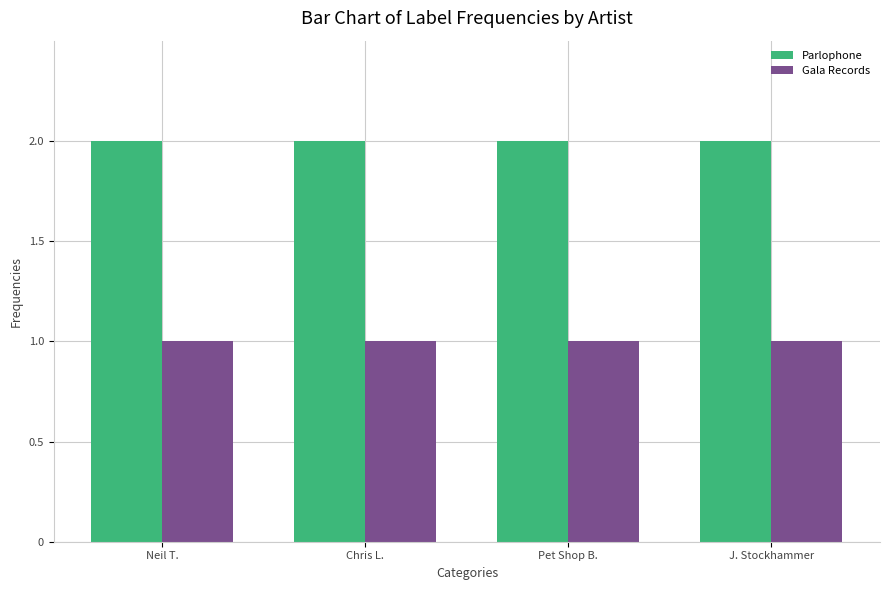

What is the highest value of the Gala Records series?

1